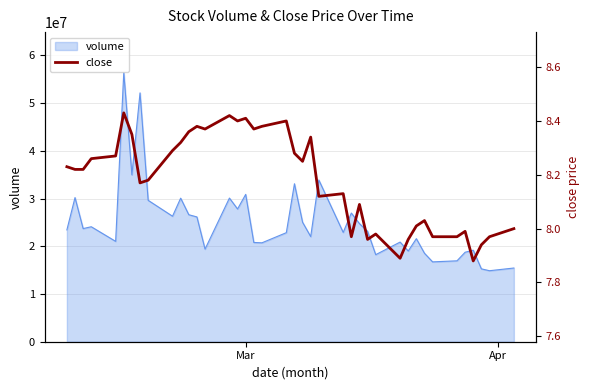

What is the maximum value for volume?

56408696